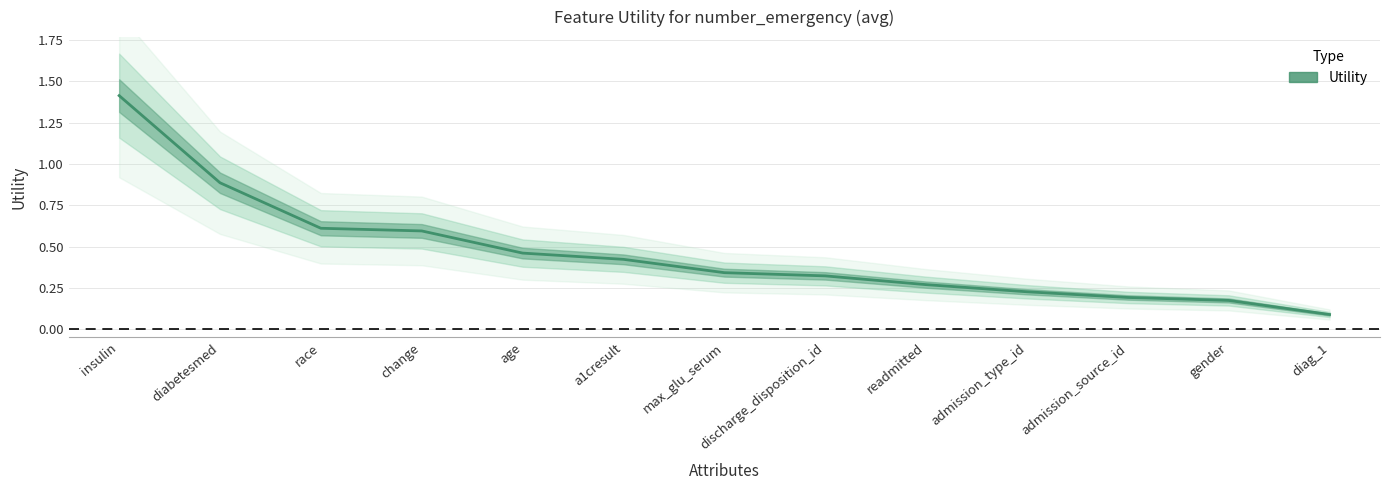

Rank the categories by value from lowest to highest.

diag_1, gender, admission_source_id, admission_type_id, readmitted, discharge_disposition_id, max_glu_serum, a1cresult, age, change, race, diabetesmed, insulin